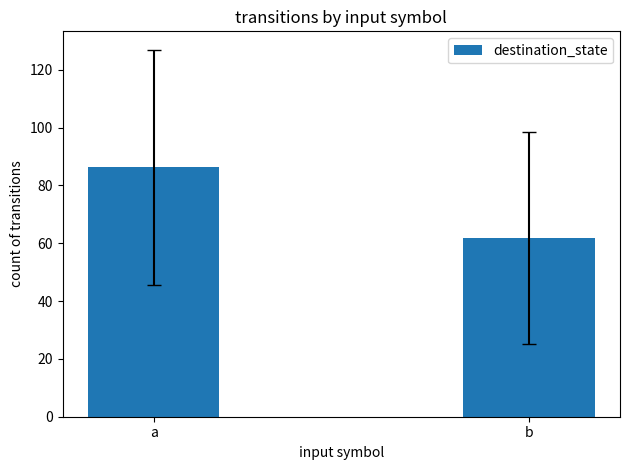

What is the value of the 1st bar from the left?

86.3